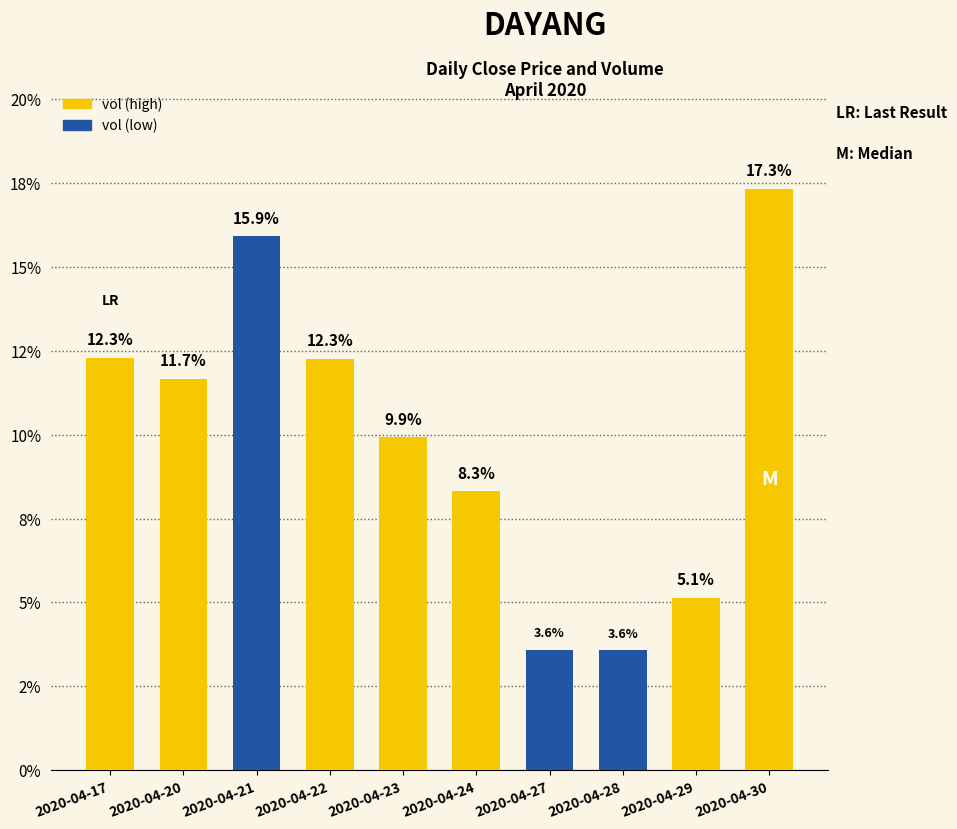

Rank the categories by value from lowest to highest.

2020-04-28, 2020-04-27, 2020-04-29, 2020-04-24, 2020-04-23, 2020-04-20, 2020-04-22, 2020-04-17, 2020-04-21, 2020-04-30